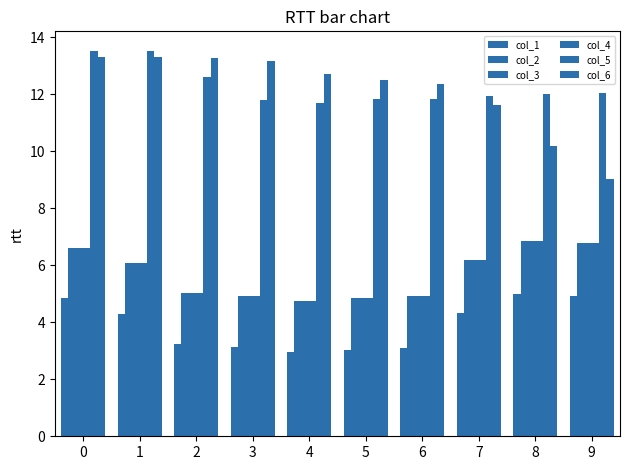

Are the bars grouped side by side (vs. stacked)?

Yes